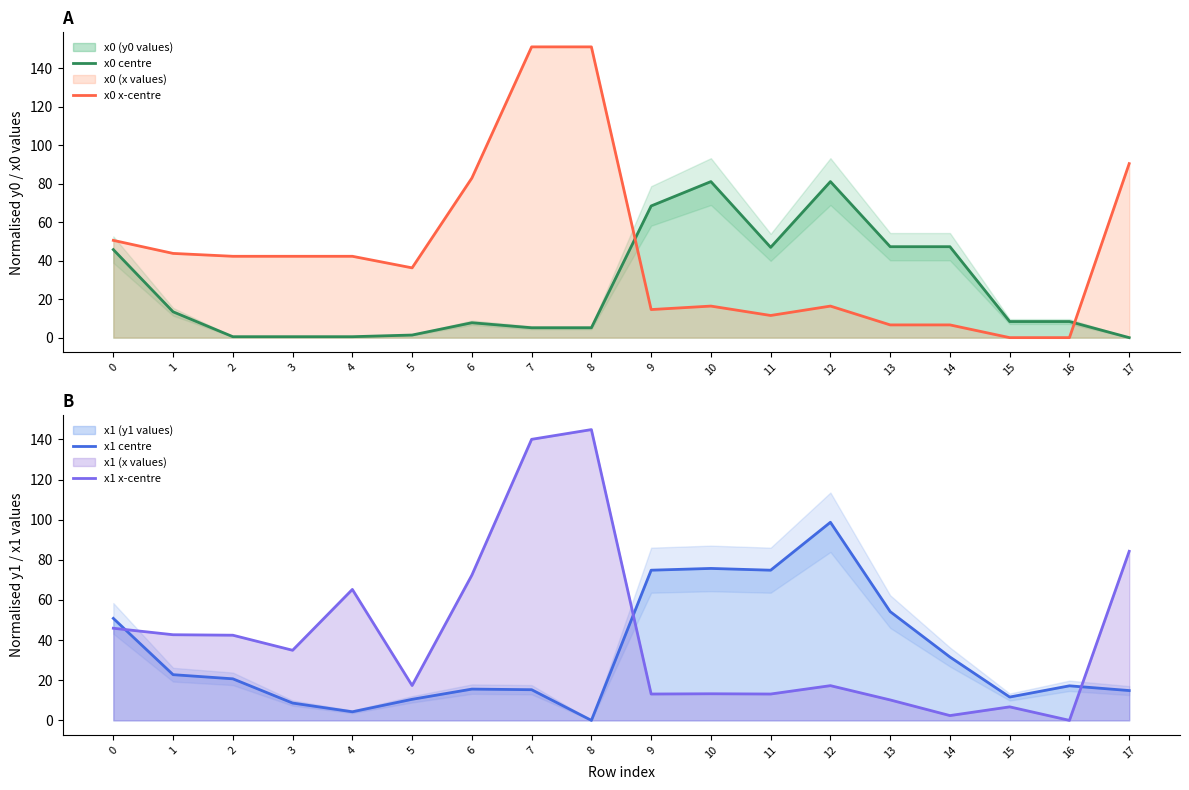

Is the value of x1 x-centre at 1 greater than the value of x1 centre at 12?

No